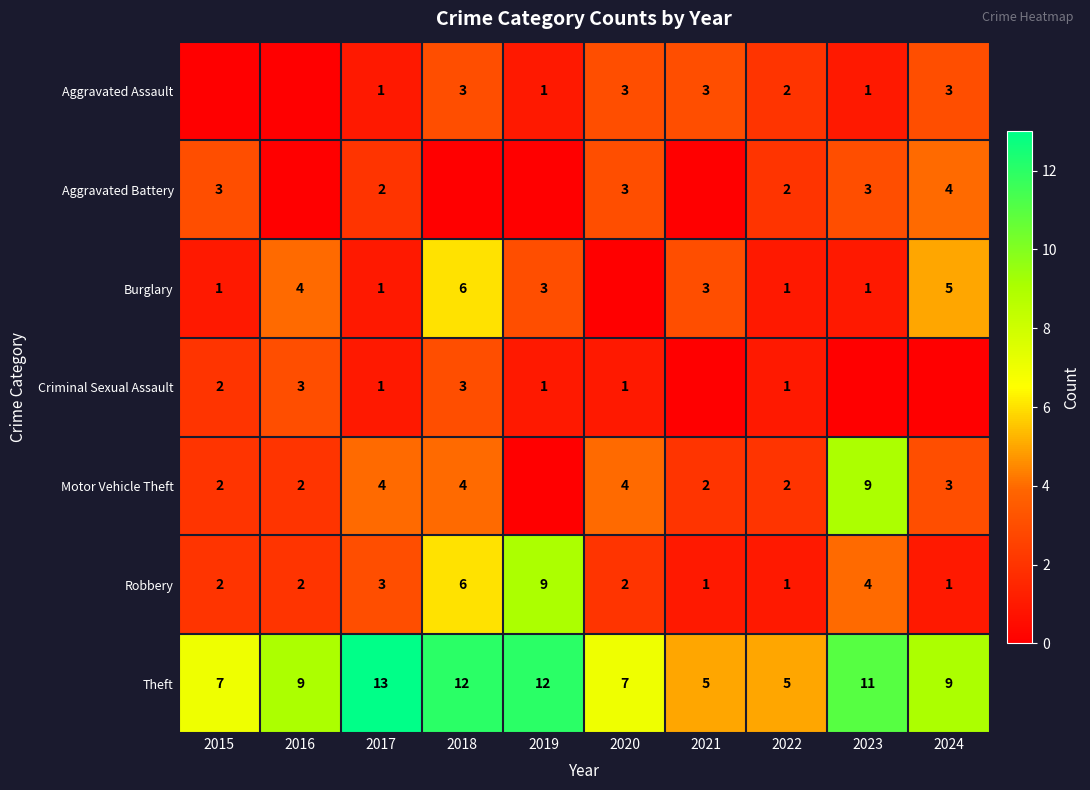

What is the average value of the Robbery series?

3